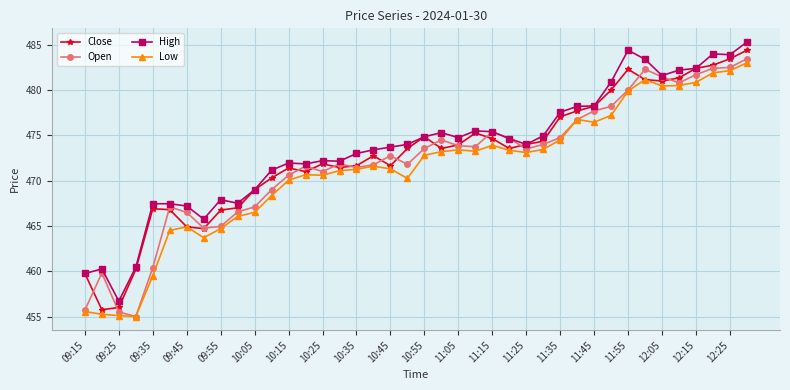

True or false: High has more than 2 interior local peaks.

True